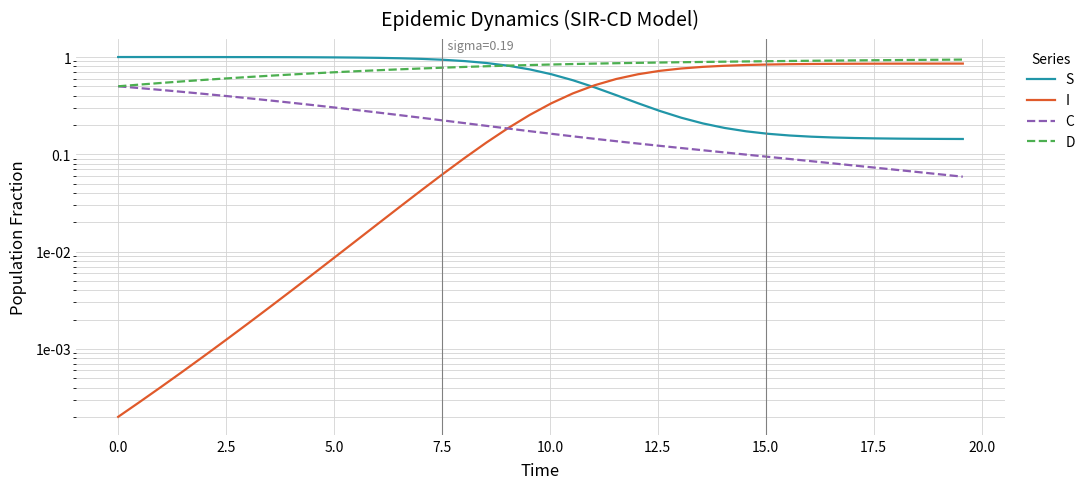

Which series has the largest range (max minus min)?

I